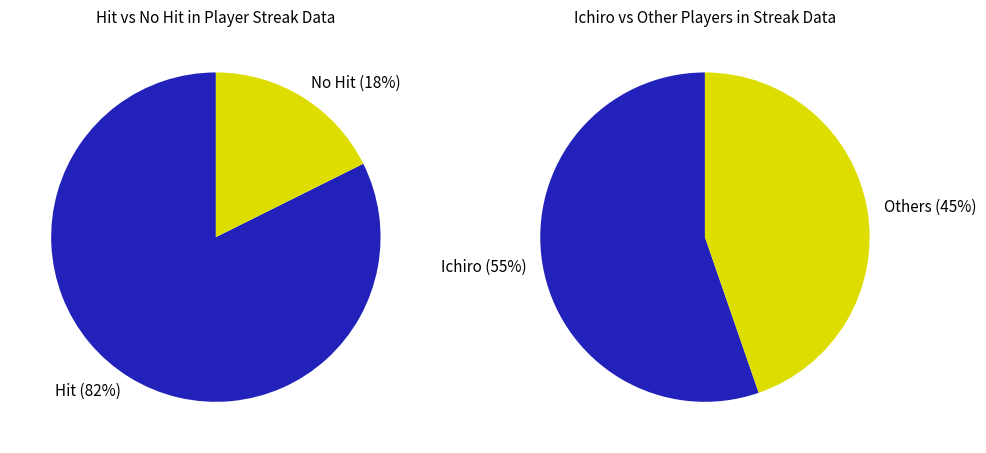

Combined, do Pablo Sandoval and Albert Pujols account for over 50%?

No